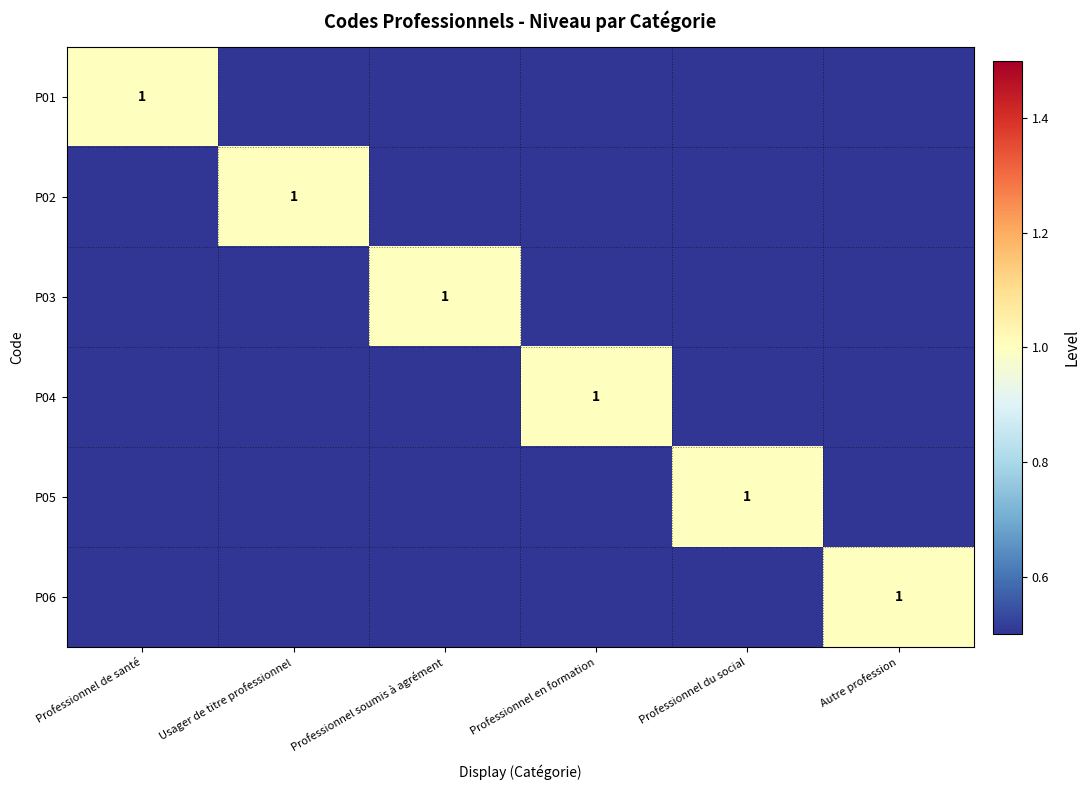

Between Usager de titre professionnel and Professionnel en formation, which series saw the biggest shift?

P02